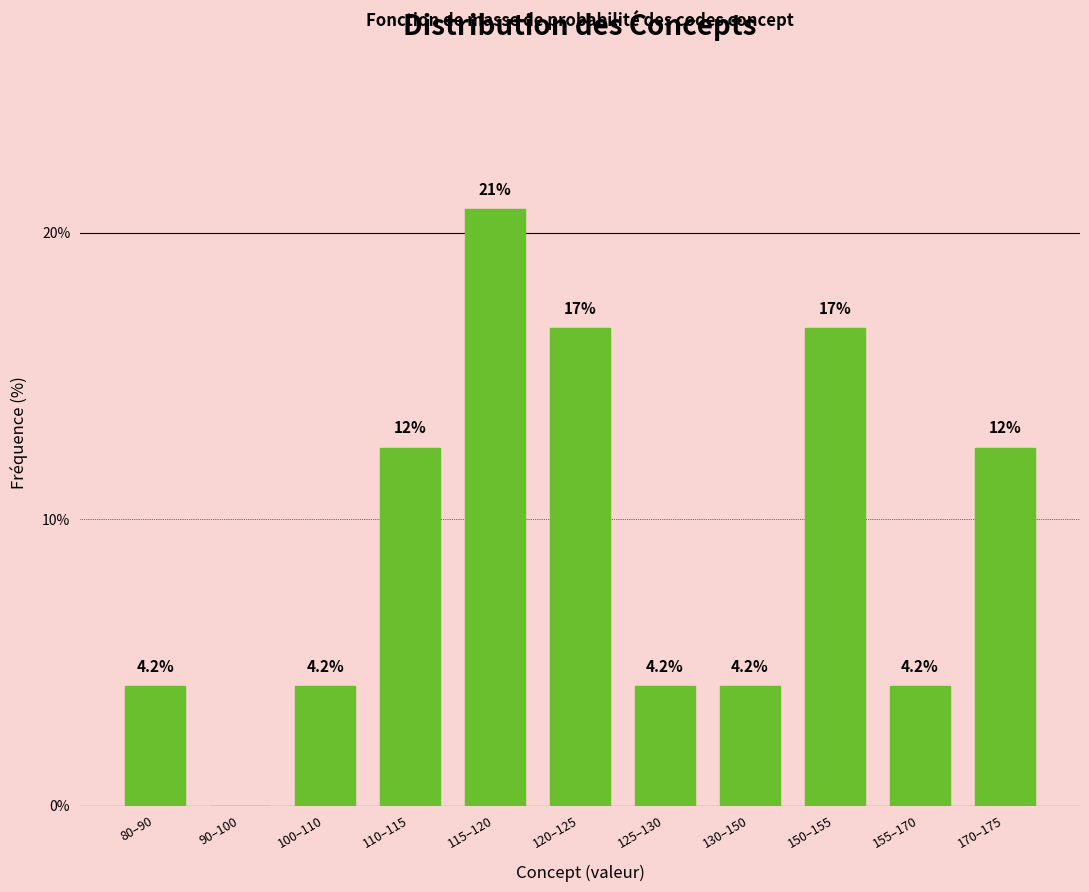

Reading right to left, transcribe all the data shown in this chart.

170–175=12.5	155–170=4.2	150–155=16.7	130–150=4.2	125–130=4.2	120–125=16.7	115–120=20.8	110–115=12.5	100–110=4.2	90–100=0.0	80–90=4.2